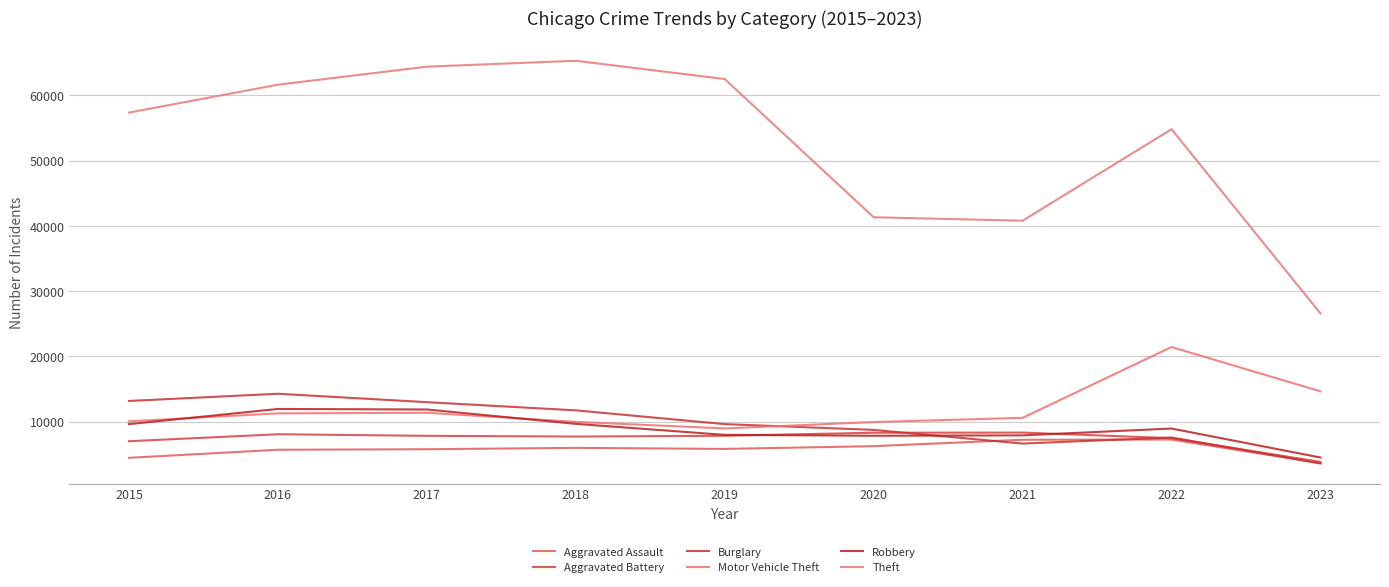

Reading left to right, what are all the values shown in this chart?

Aggravated Assault: 2015=4480	2016=5712	2017=5793	2018=6001	2019=5841	2020=6263	2021=7243	2022=7277	2023=3675
Aggravated Battery: 2015=7018	2016=8085	2017=7845	2018=7734	2019=7857	2020=8319	2021=8345	2022=7487	2023=3853
Burglary: 2015=13184	2016=14289	2017=13001	2018=11746	2019=9638	2020=8757	2021=6659	2022=7592	2023=3610
Motor Vehicle Theft: 2015=10068	2016=11286	2017=11380	2018=9985	2019=8977	2020=9959	2021=10601	2022=21448	2023=14658
Robbery: 2015=9638	2016=11960	2017=11880	2018=9680	2019=7994	2020=7855	2021=7917	2022=8964	2023=4525
Theft: 2015=57350	2016=61621	2017=64383	2018=65286	2019=62491	2020=41320	2021=40794	2022=54798	2023=26598